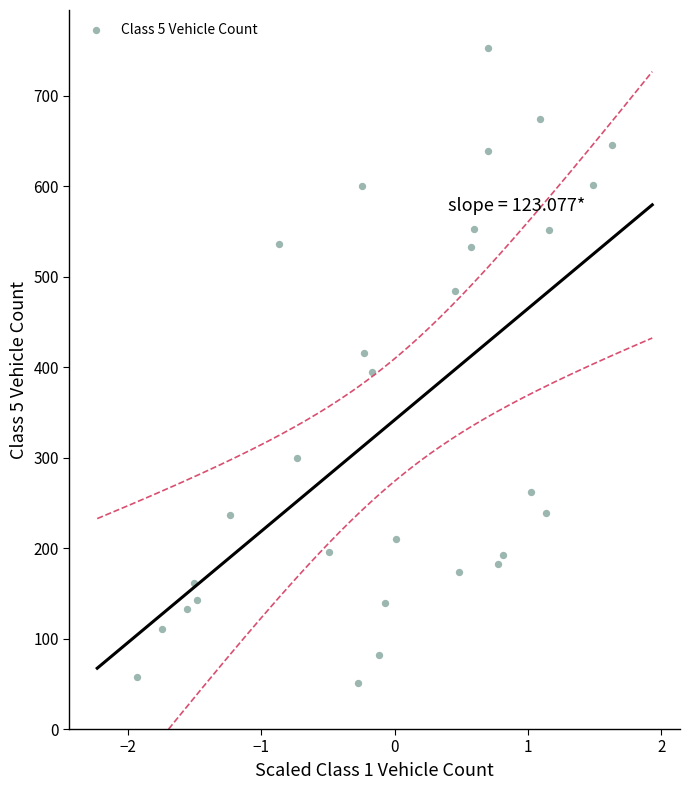

What is the range of Y values (max minus min)?

701